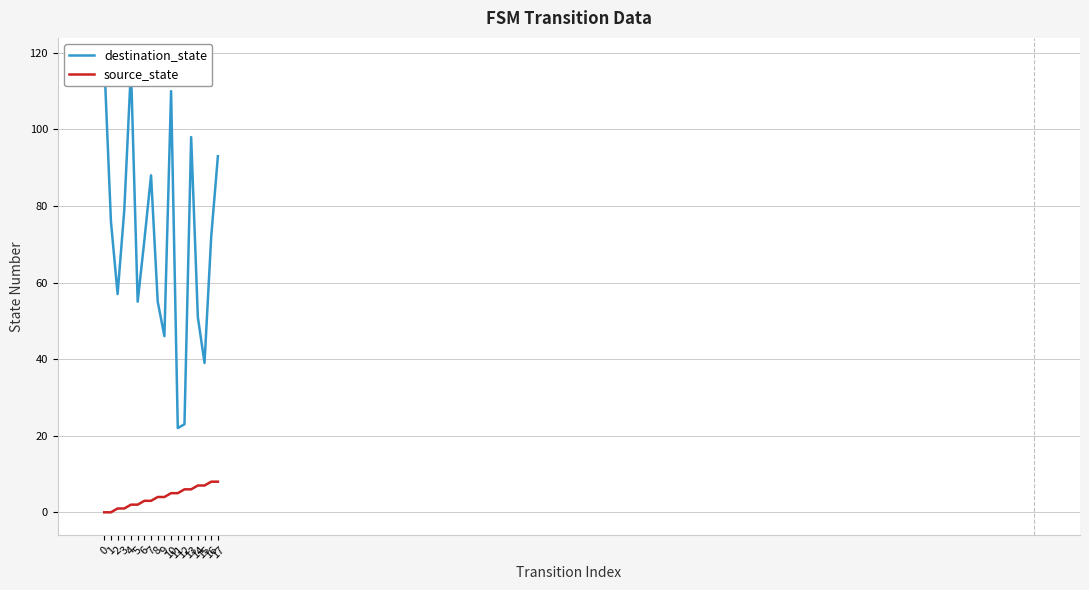

What is the maximum value shown in the chart?

118